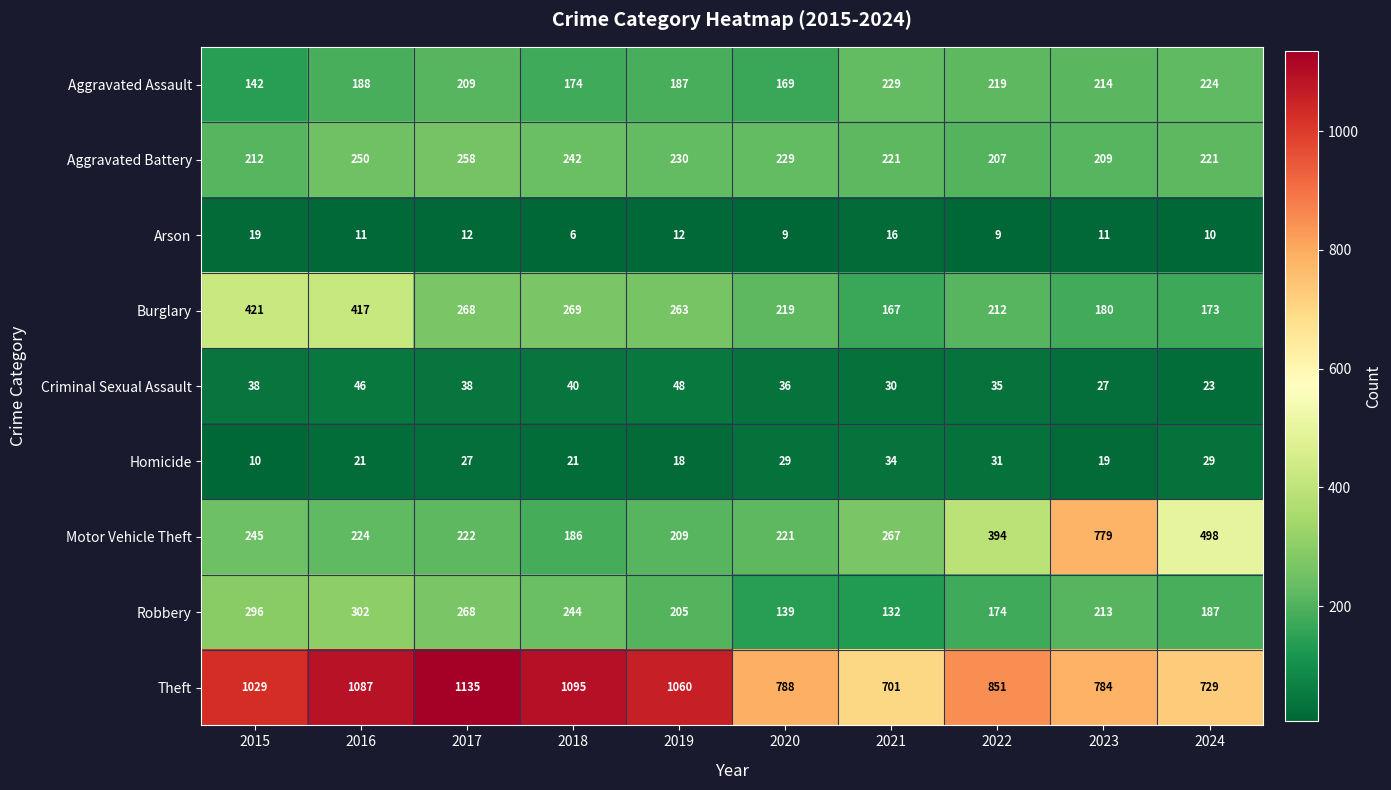

What is the maximum value shown in the chart?

1135